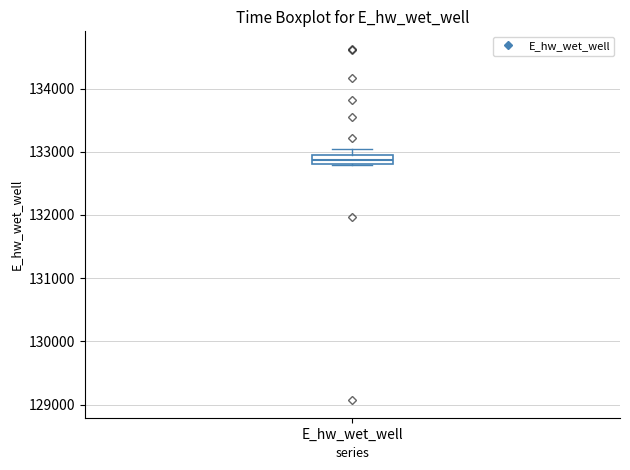

Where is the lower edge of the box for E_hw_wet_well on the y-axis? The values are not printed on the chart, so give them approximately, as read against the axis.

132800